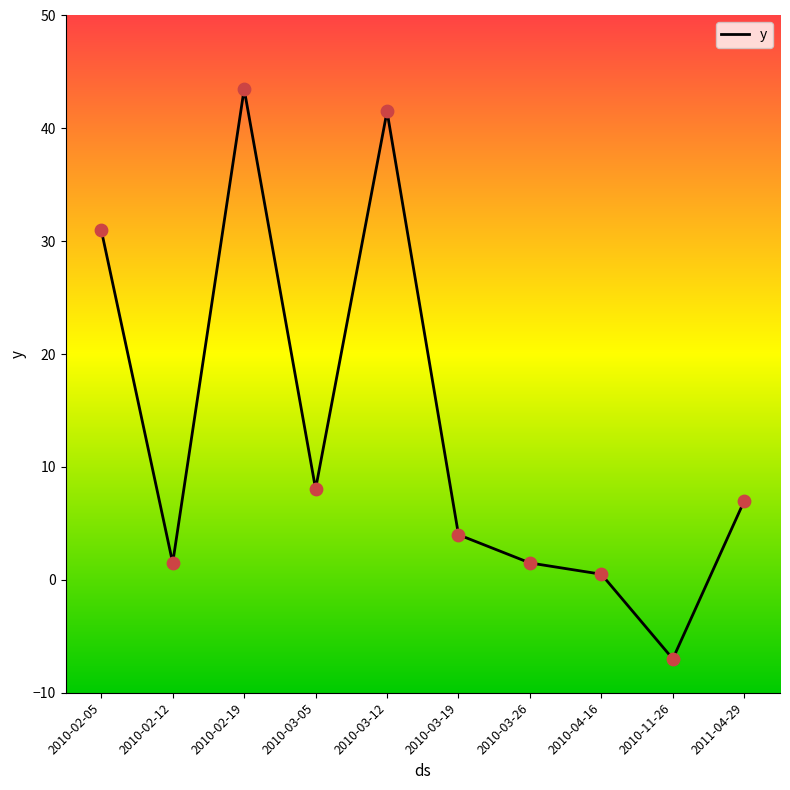

What is the change in value from 2010-02-19 to 2010-03-12?

-2.0